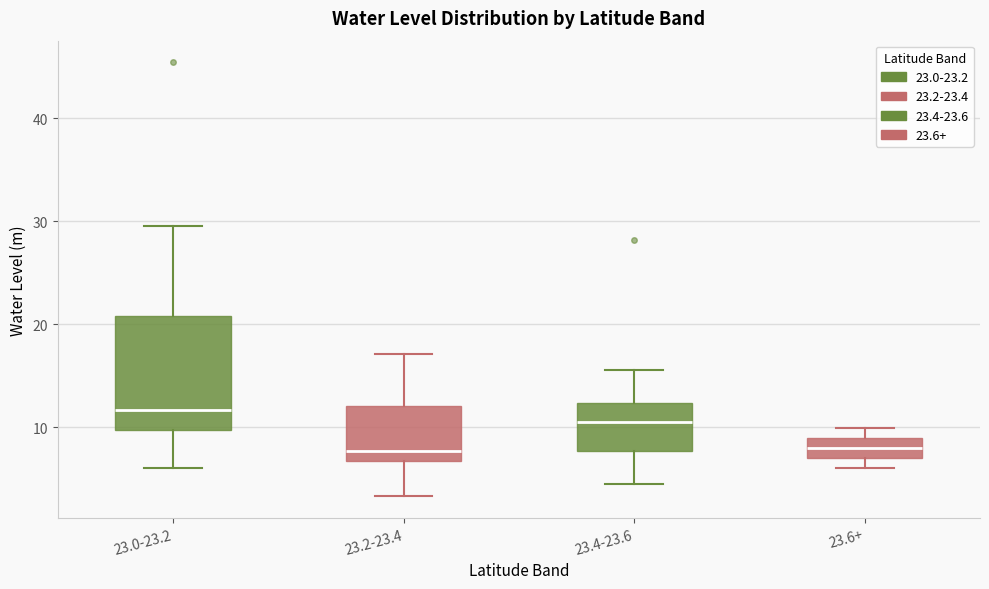

Reading left to right, read every box against the y-axis: the position of its median line, the range the box covers, and the ends of its whiskers. The values are not printed on the chart, so give them approximately, as read against the axis.

23.0-23.2: median 12, box 10 to 21, whiskers 6 to 30
23.2-23.4: median 8, box 7 to 12, whiskers 3 to 17
23.4-23.6: median 10, box 8 to 12, whiskers 4 to 16
23.6+: median 8, box 7 to 9, whiskers 6 to 10